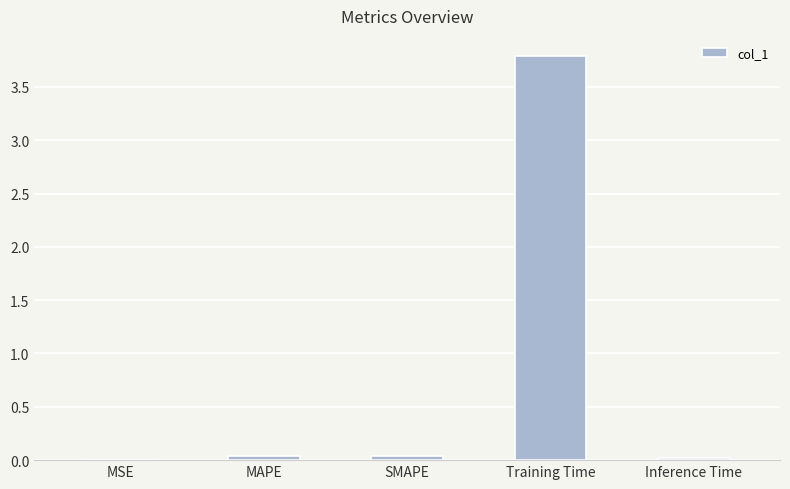

How many categories are shown in the chart?

5